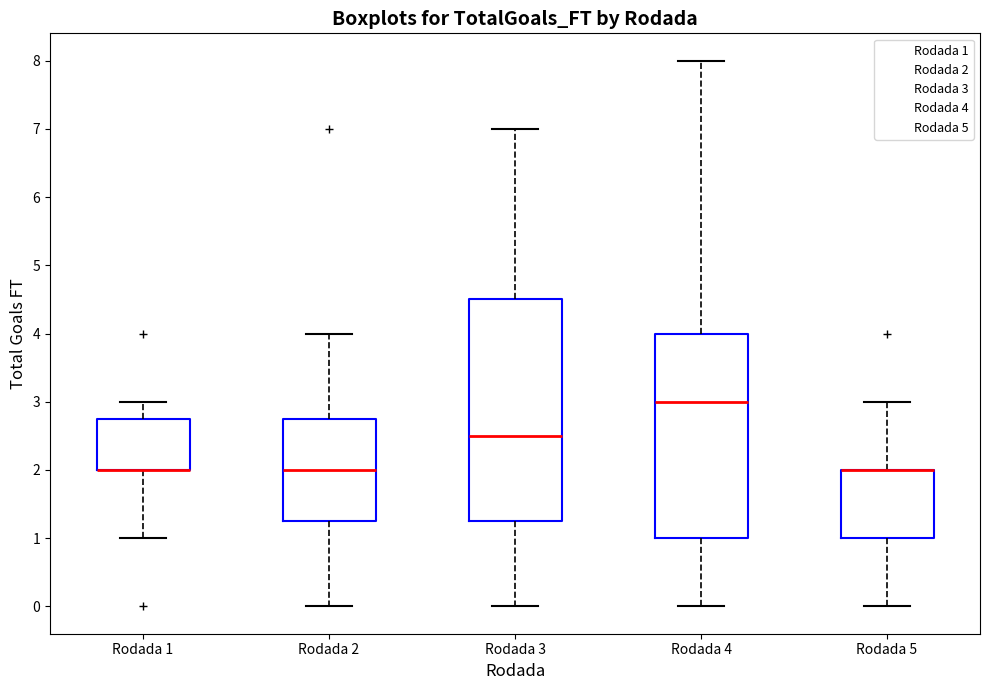

Which box is the tallest, from its lower edge to its upper edge?

Rodada 3